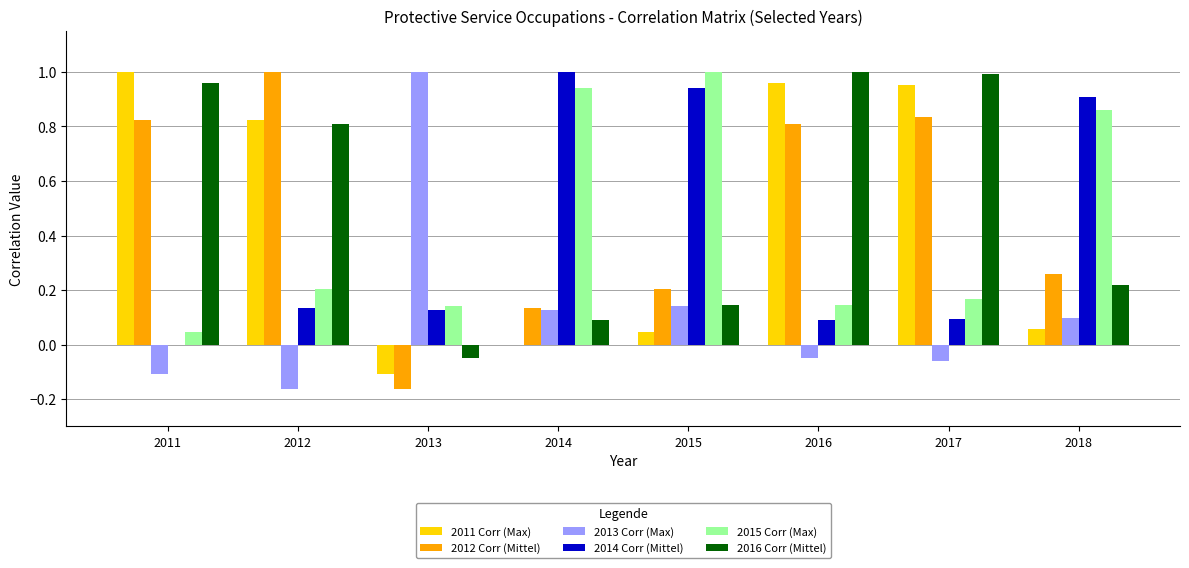

What is the total value across all series at 2017?

3.0